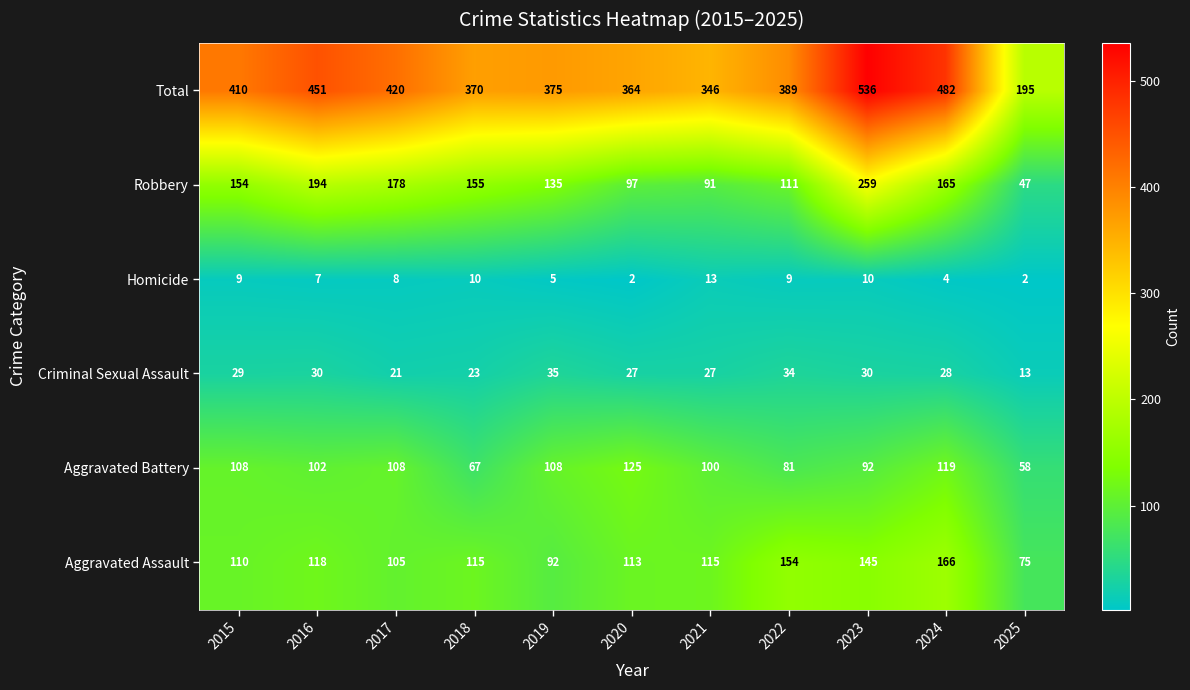

At which category is the sum across all series the highest?

2023